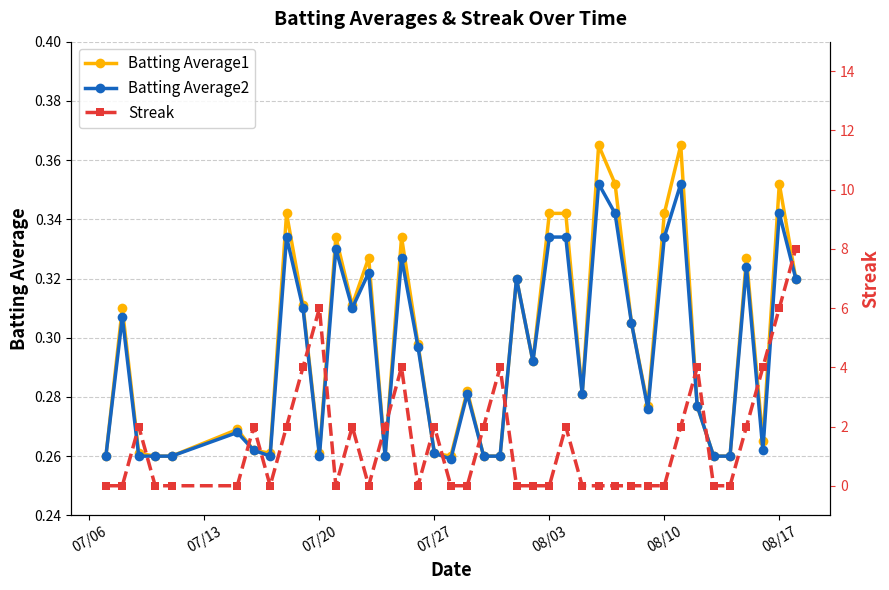

Rank the series by their maximum value, from highest to lowest.

Streak, Batting Average1, Batting Average2